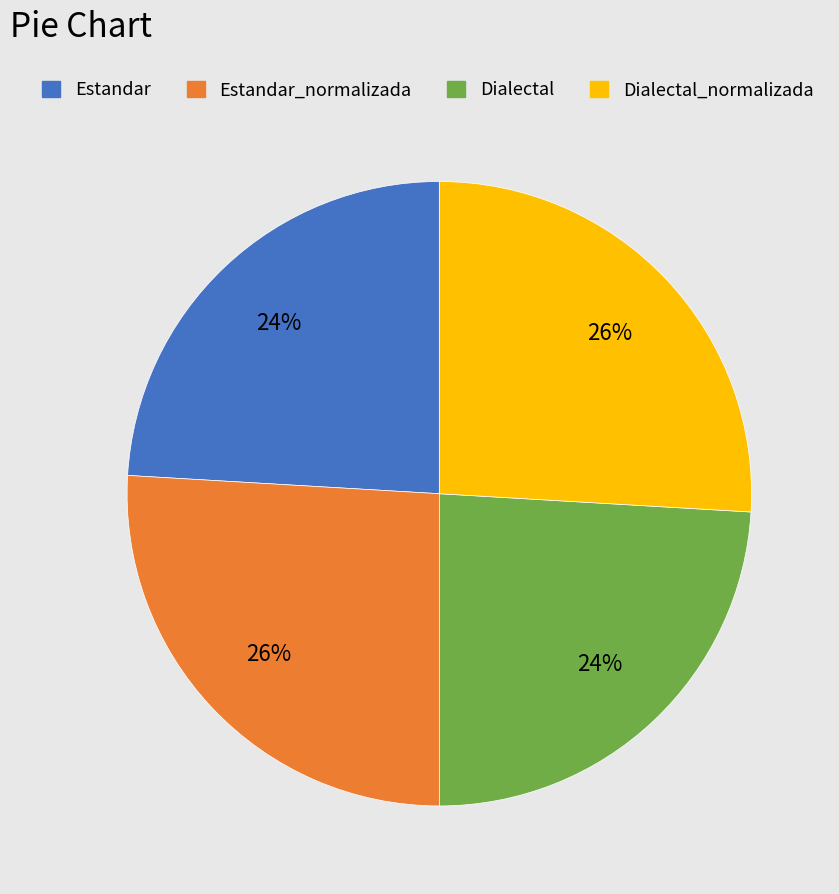

To the nearest percent, what is the difference between the largest and smallest slice percentages?

2%